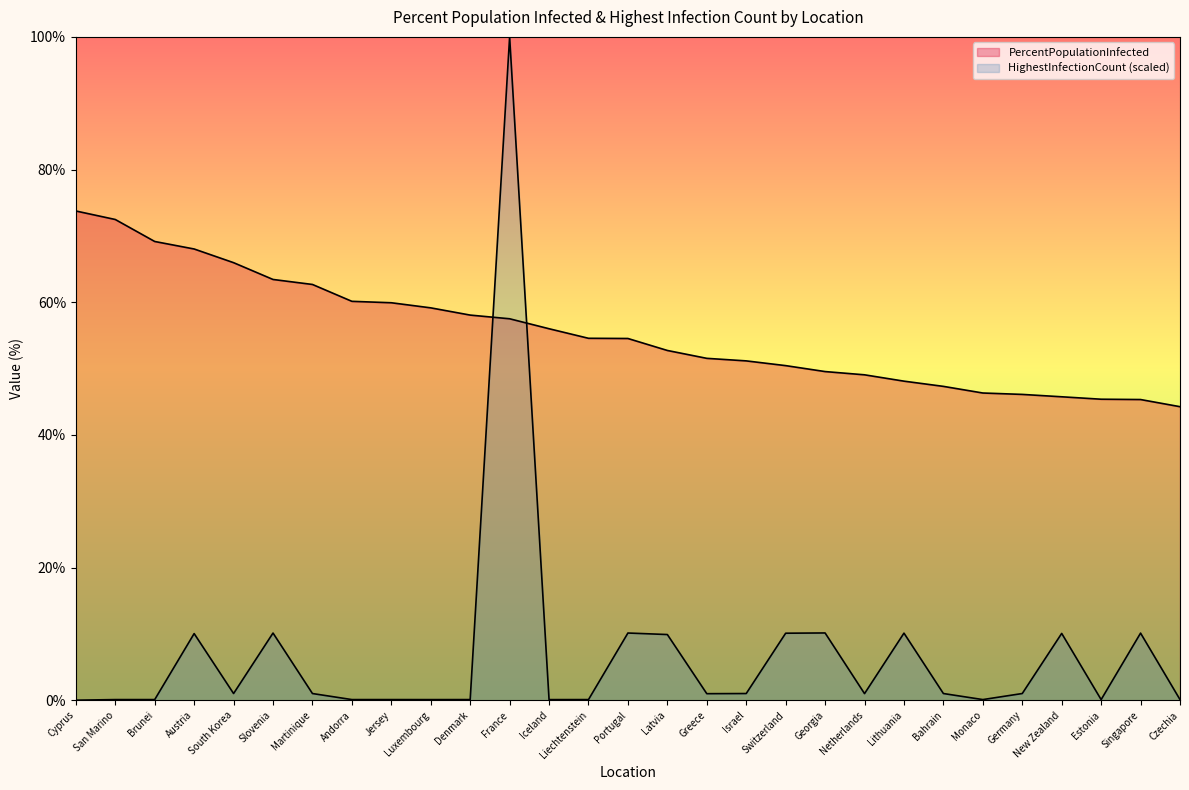

List the series in order of their peak value, highest first.

HighestInfectionCount, PercentPopulationInfected